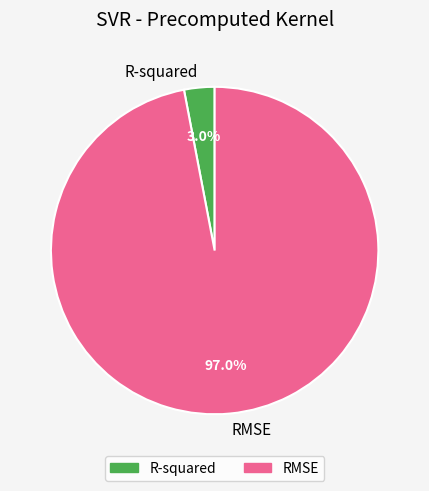

To the nearest percent, what is the average slice percentage?

50%